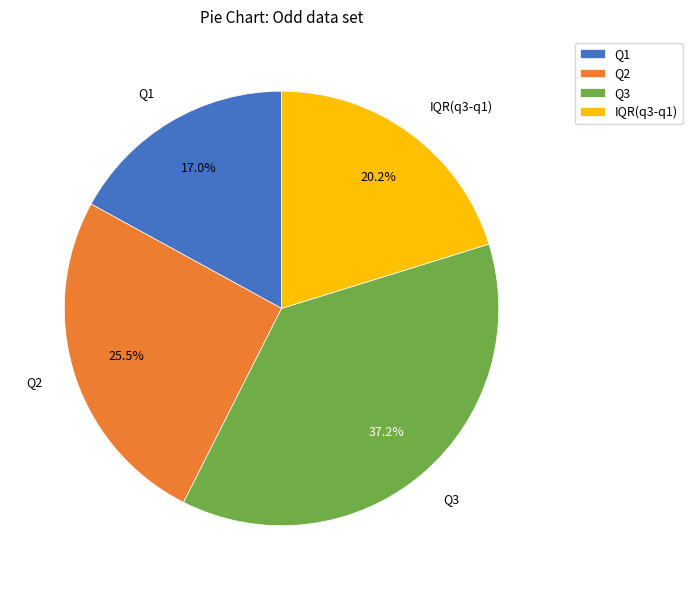

Does Q2 represent more than half of the total?

No